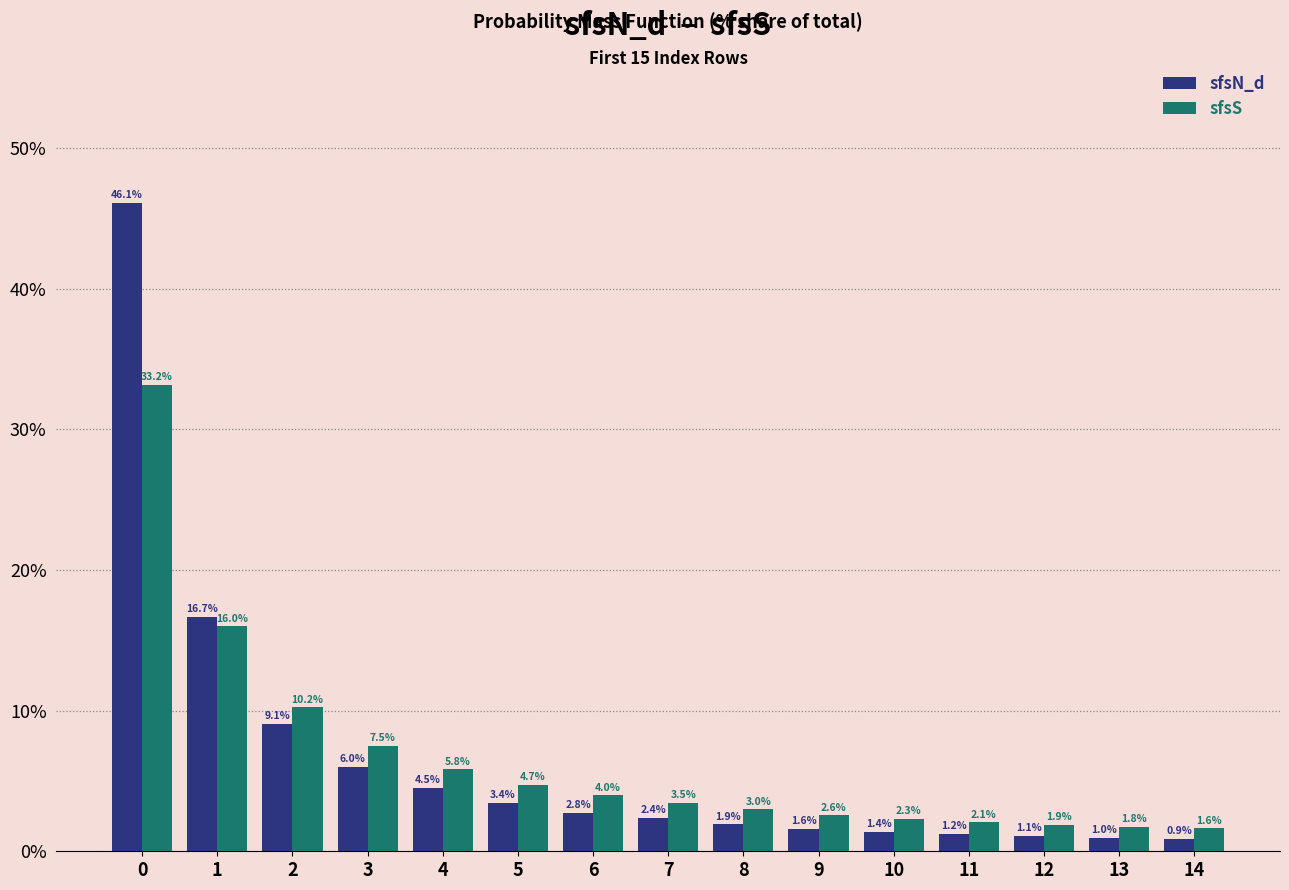

What is the maximum value for sfsS?

33.2